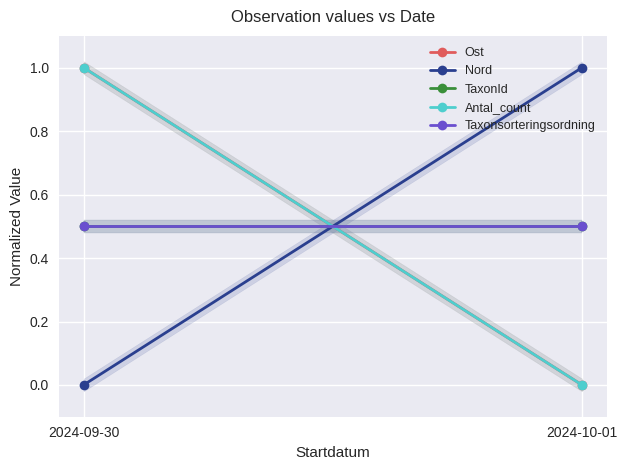

What is the average value of the TaxonId series?

0.5